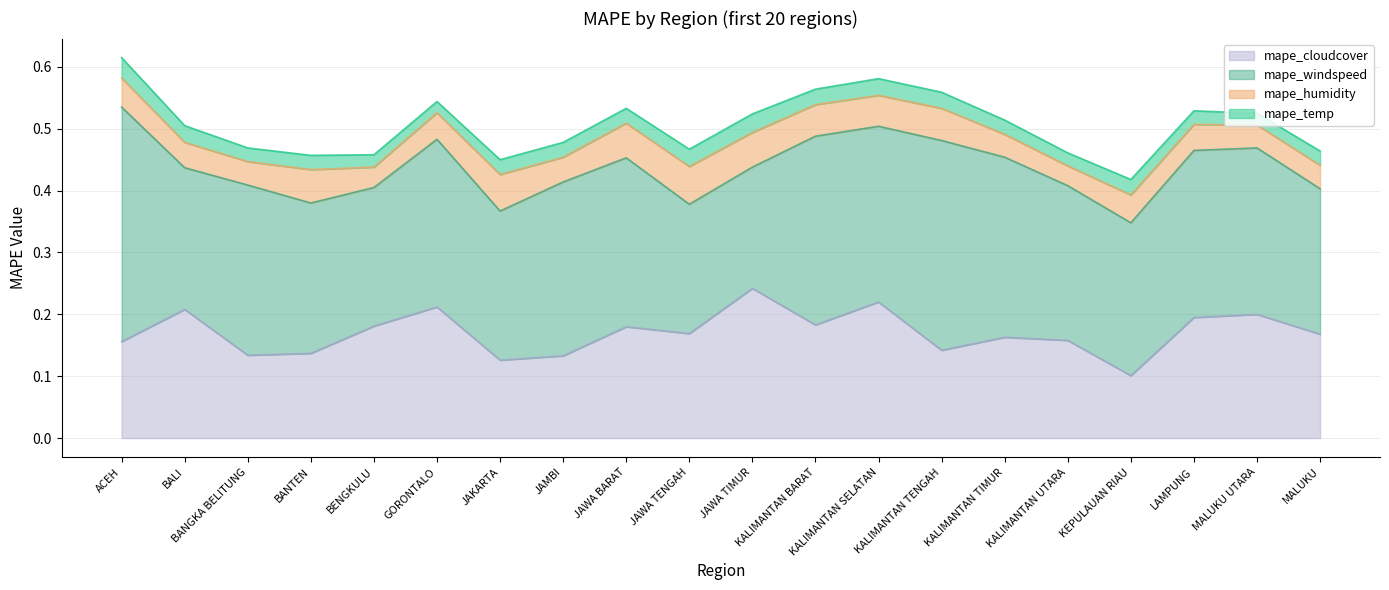

How many distinct data groups are displayed?

4